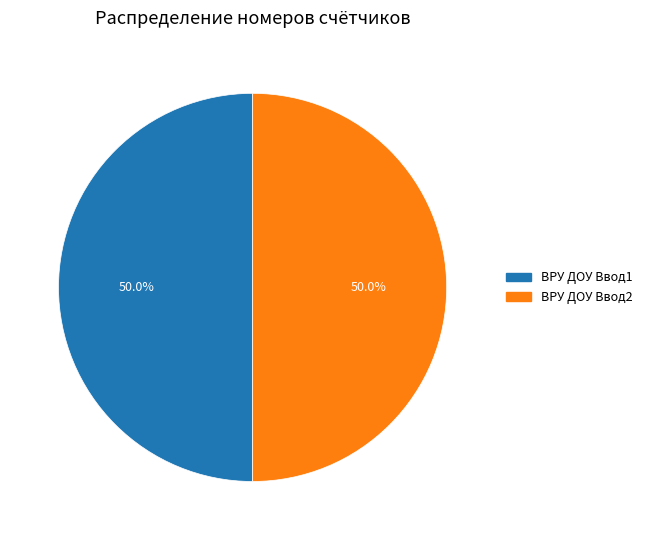

To the nearest percent, what percentage of the pie is ВРУ ДОУ Ввод1?

50%